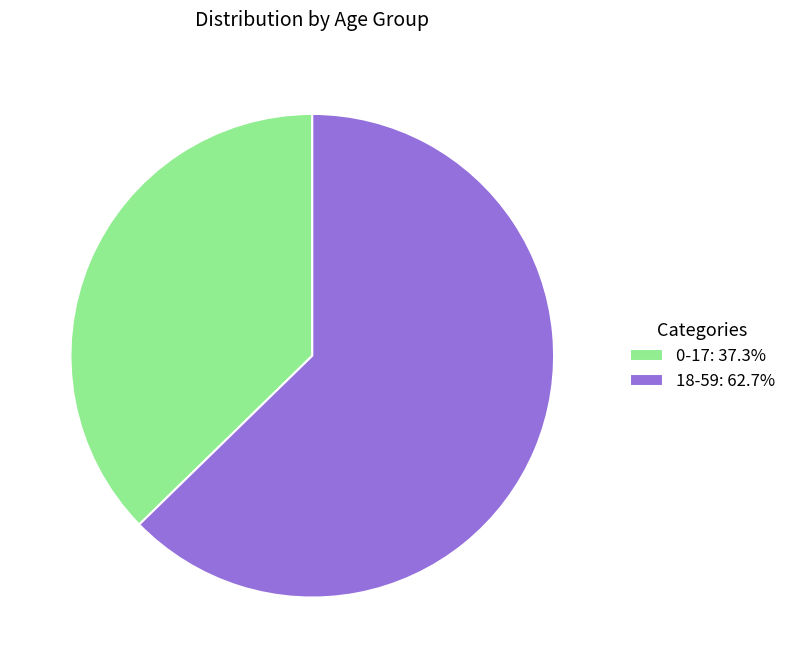

Is there any slice that represents more than half of the pie?

Yes